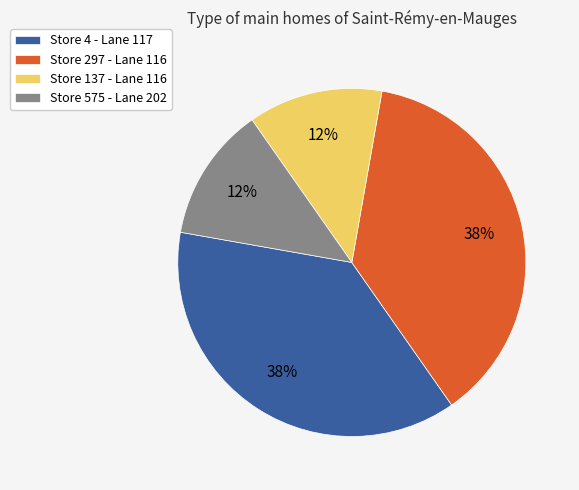

Does any single category account for the majority?

No